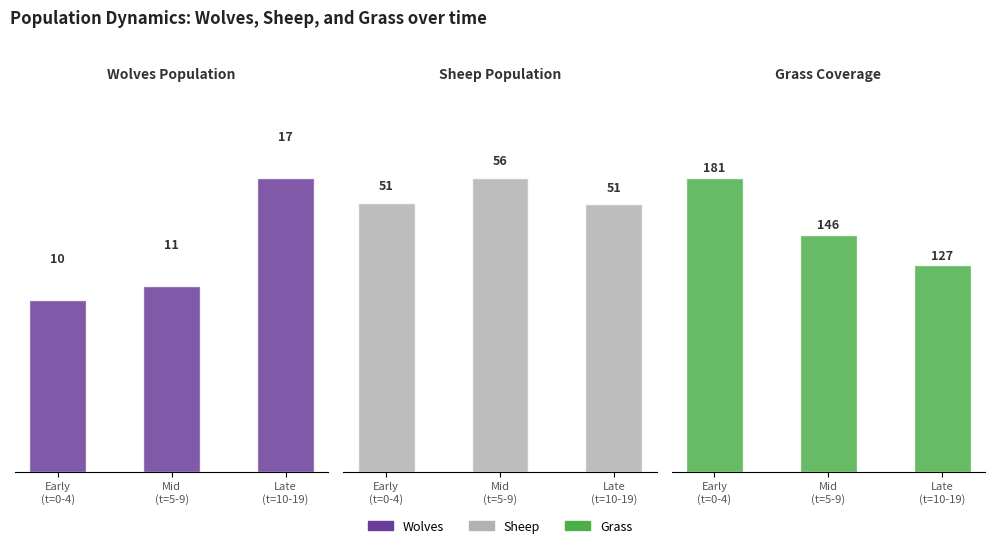

The Wolves series shows 10.8 at Mid
(t=5-9). True or false?

True